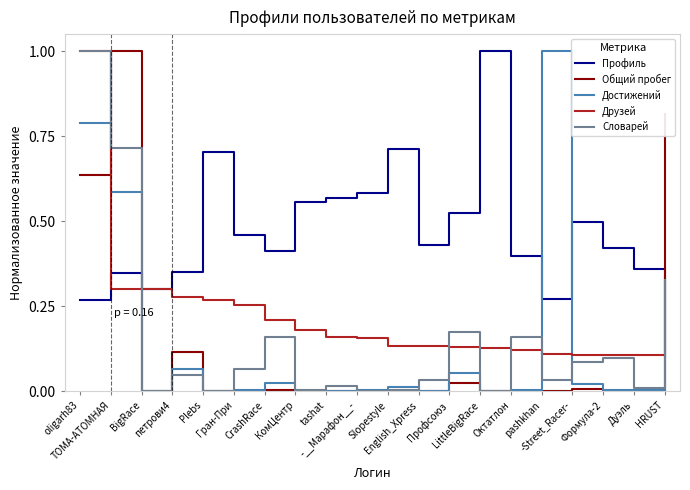

Which series has the largest total across all categories?

Профиль